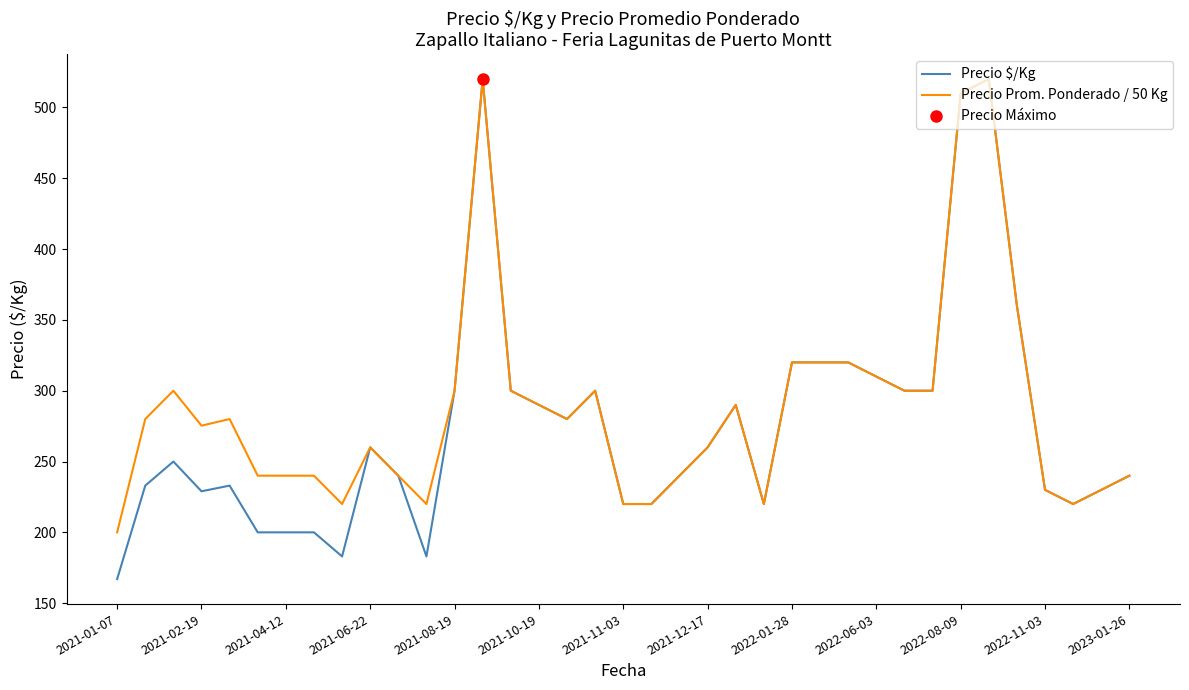

At which label does Precio $/Kg reach its minimum?

2021-01-07